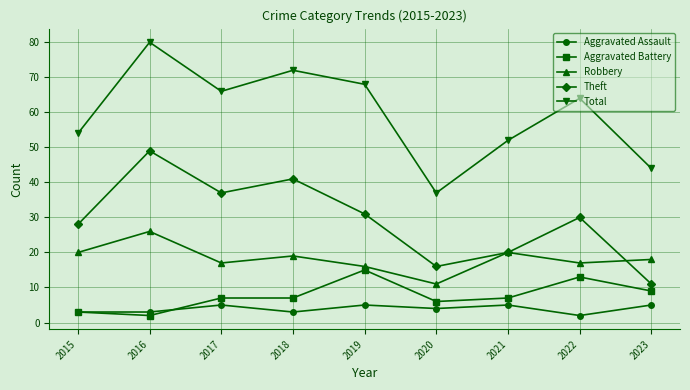

What is the average value of the Aggravated Assault series?

4